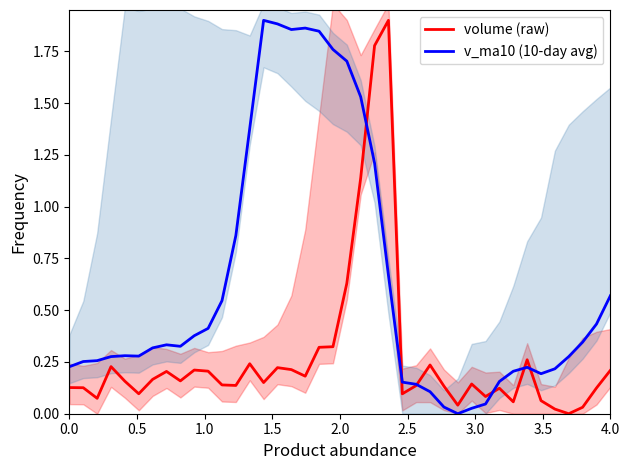

What is the difference between the v_ma10 (10-day avg) values at 2.5 and 0.0?

0.1